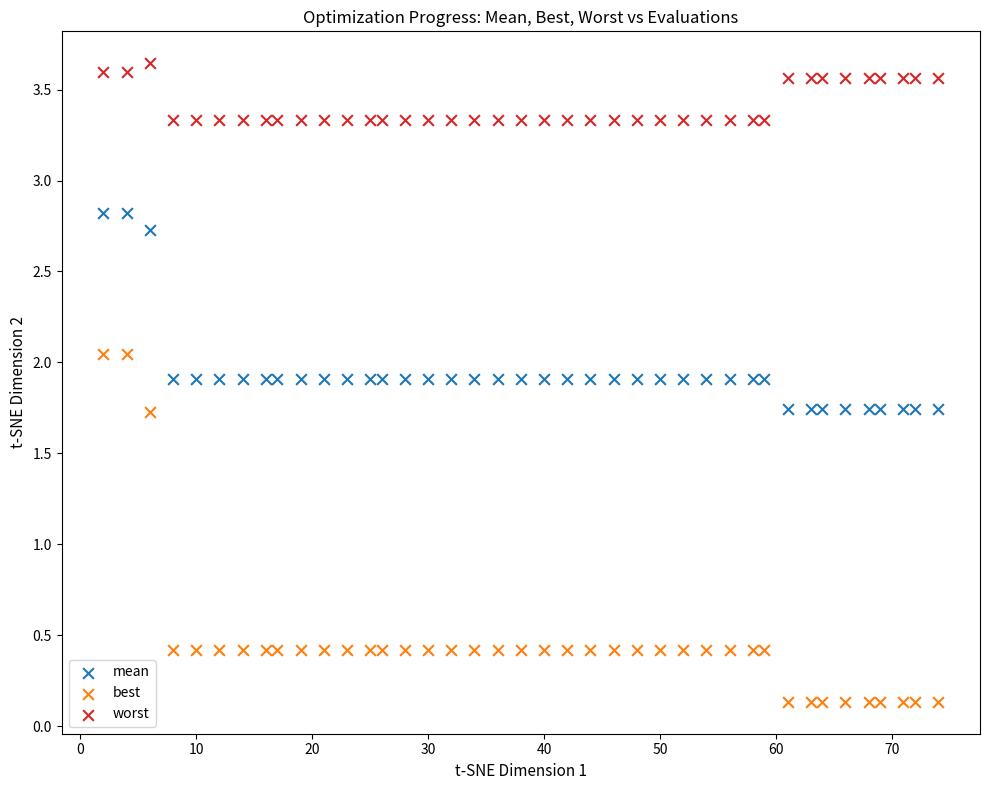

Across all data points, what is the range of Y values (max minus min)?

3.5